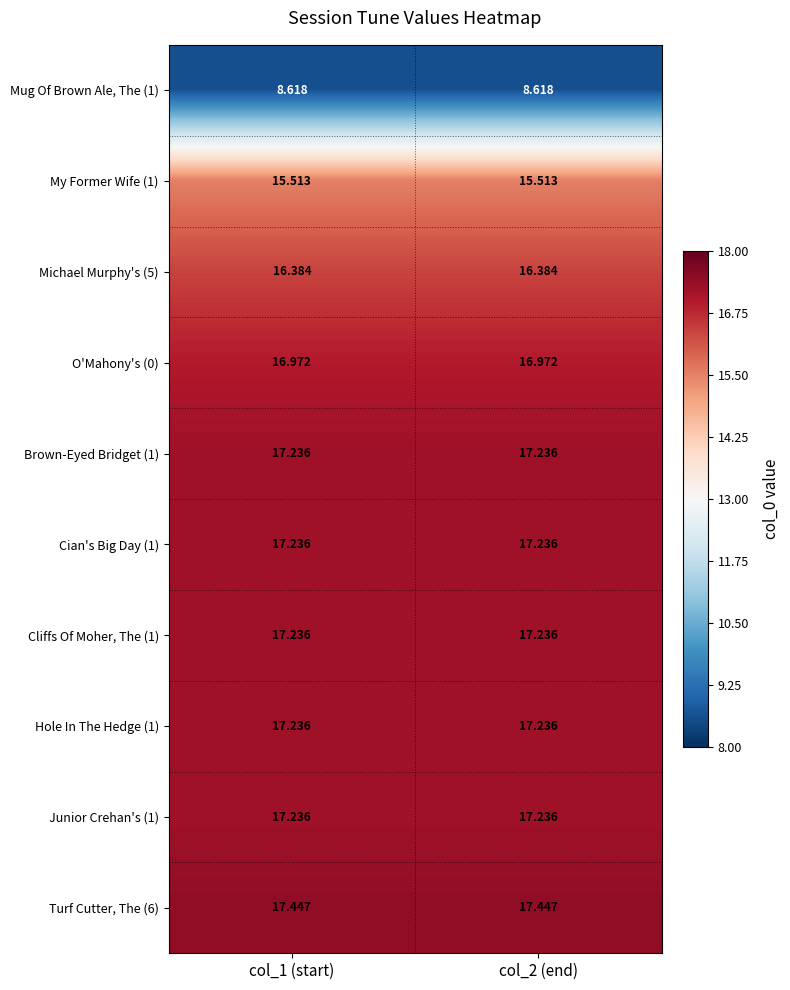

Which category has the highest value across all series?

col_1 (start)